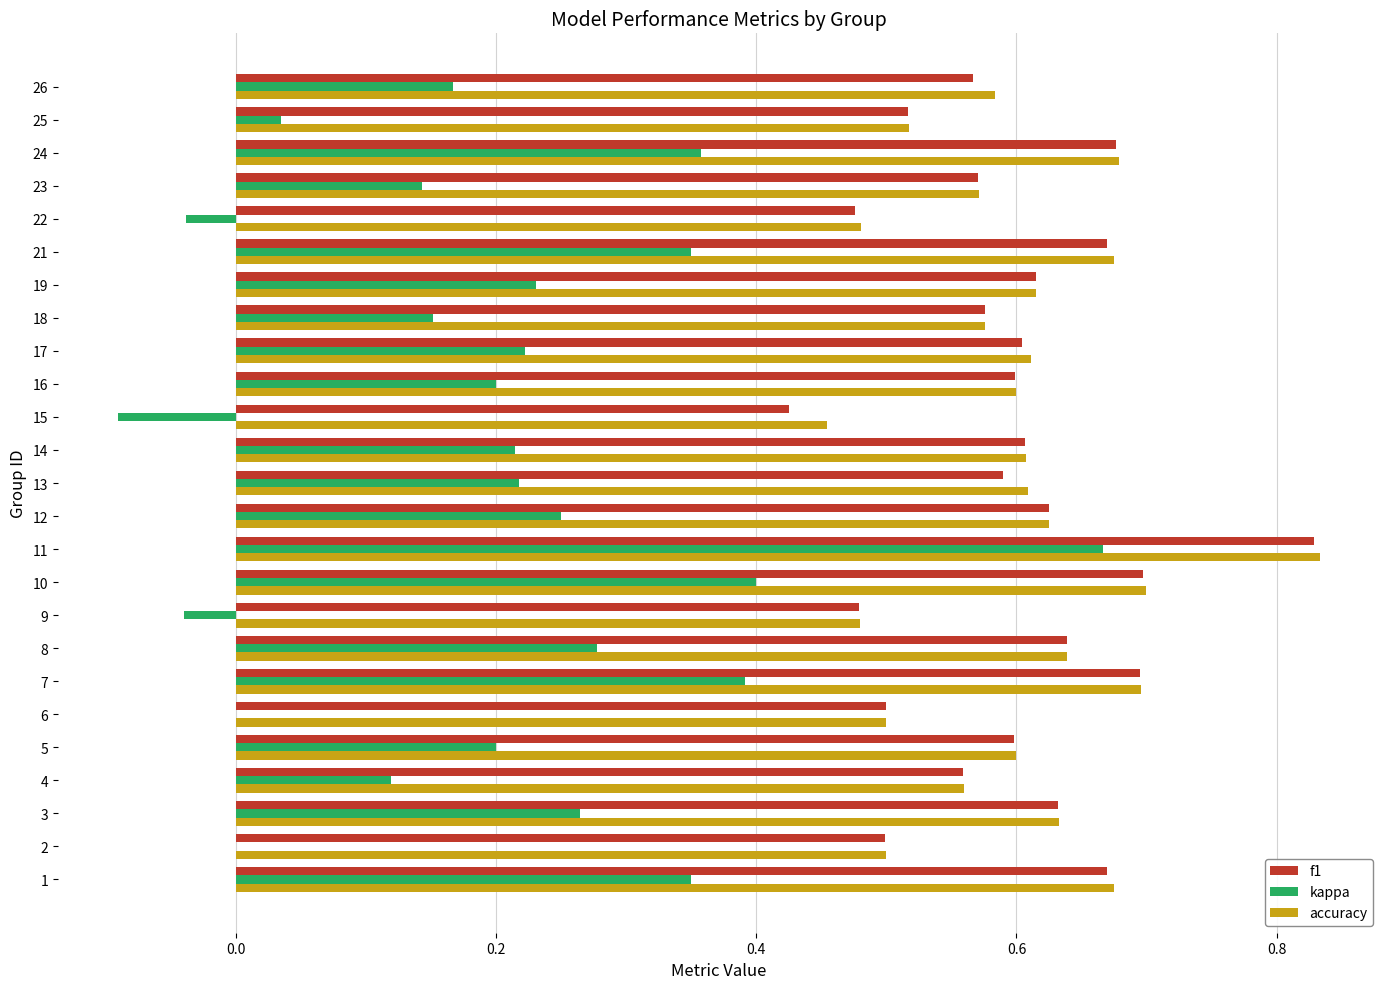

Which series has the widest spread of values?

kappa